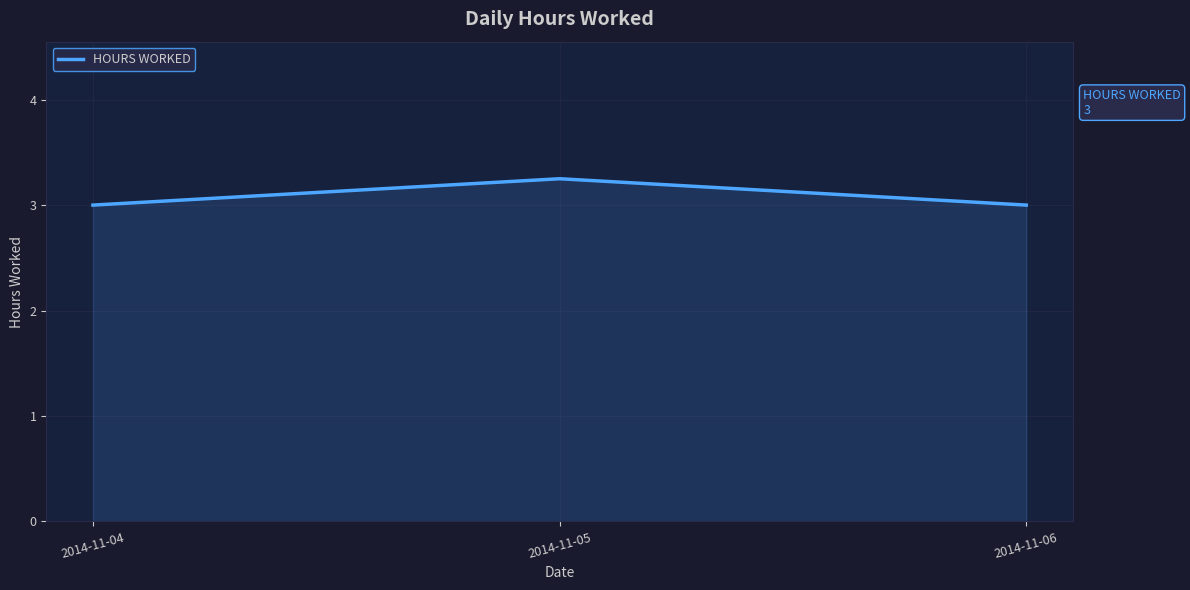

Between 2014-11-04 and 2014-11-05, which is larger?

2014-11-05